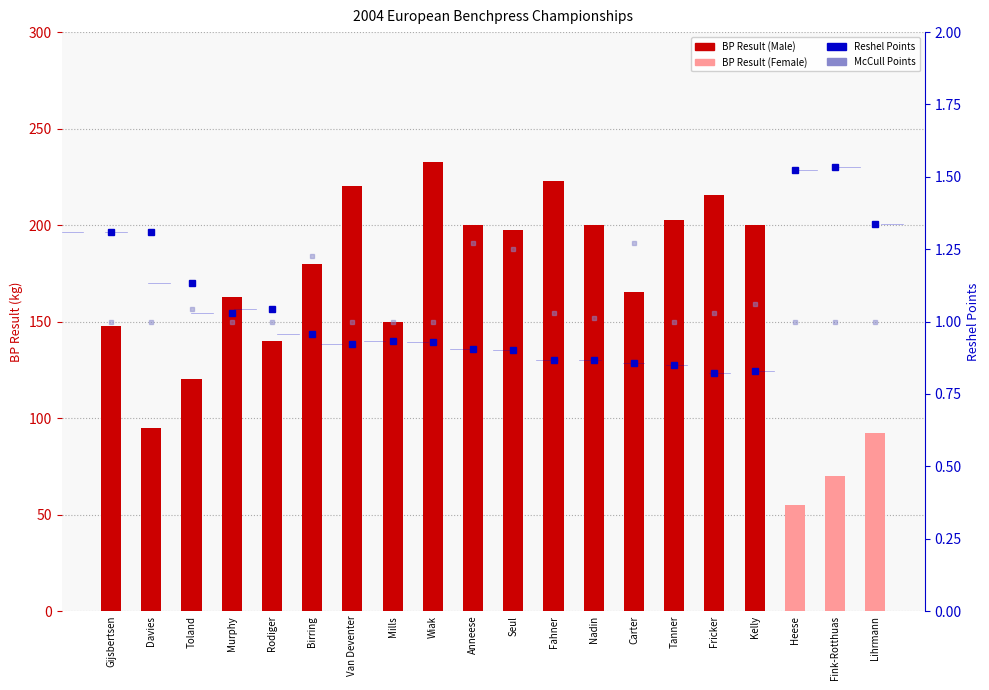

Is it true that BP Result equals 54.2 at Rodiger?

False